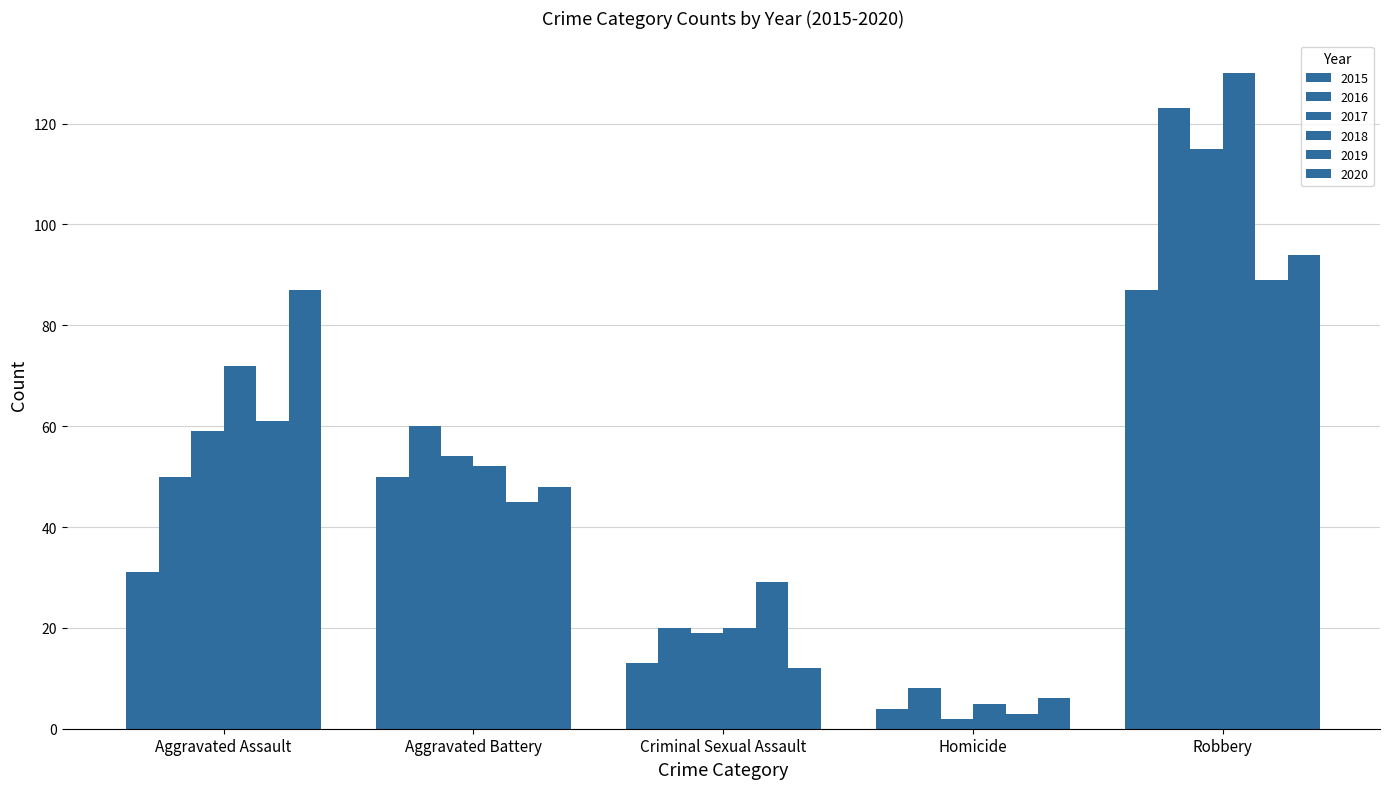

Does the chart contain stacked bars?

No